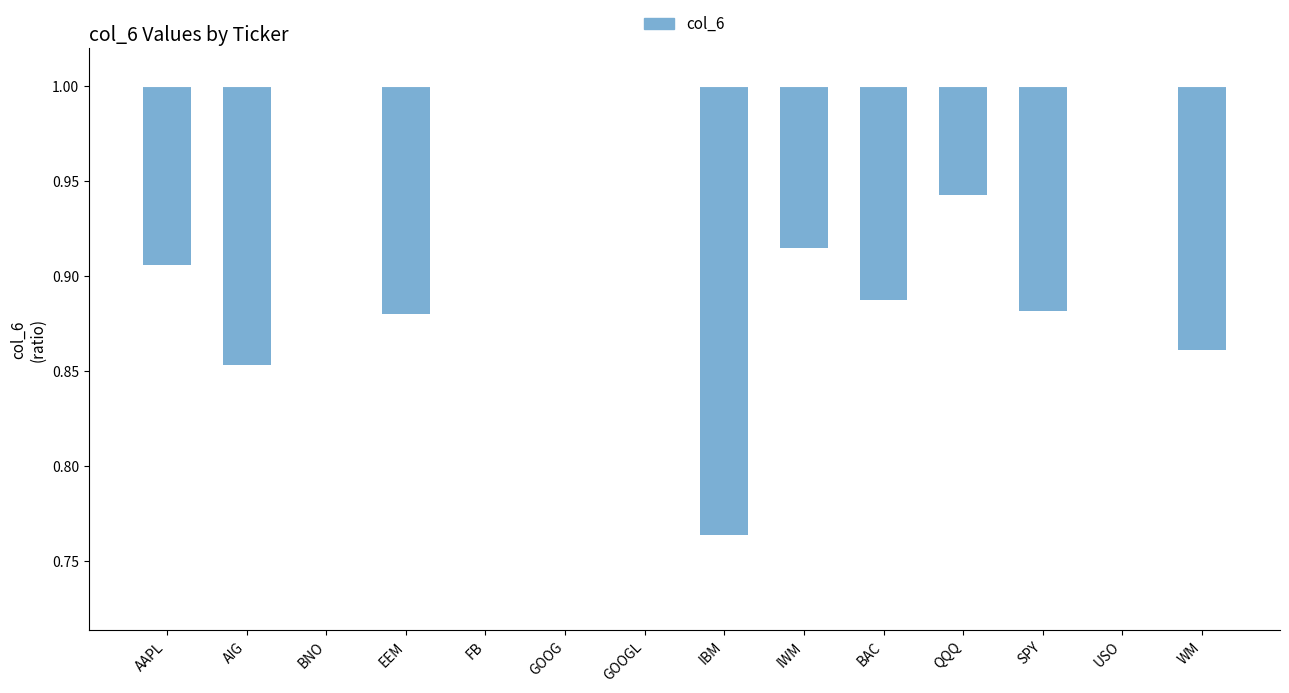

Rank the categories by value from lowest to highest.

IBM, AIG, WM, EEM, SPY, BAC, AAPL, IWM, QQQ, BNO, FB, GOOG, GOOGL, USO